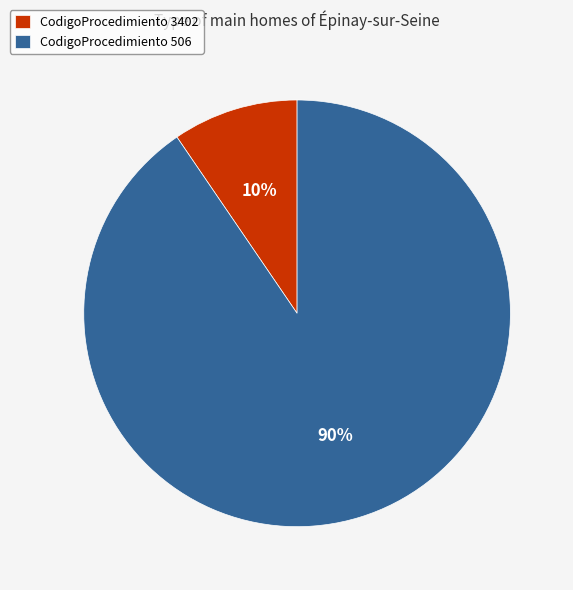

The CodigoProcedimiento 506 slice represents 99% of the pie. True or false?

False